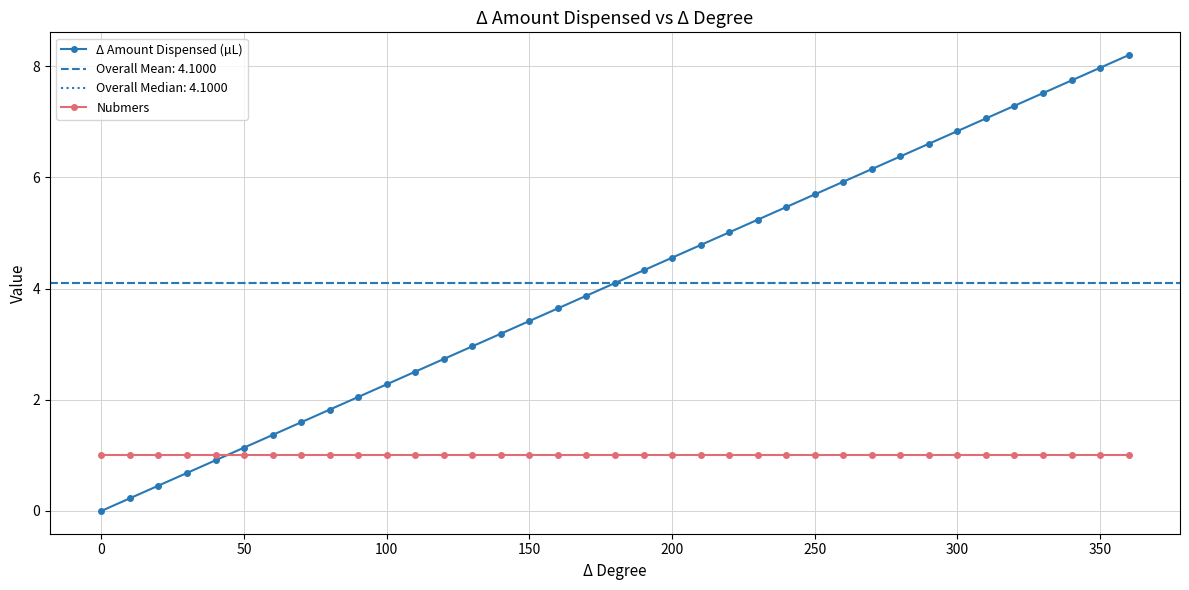

Which series has the largest total across all categories?

Δ Amount Dispensed (µL)